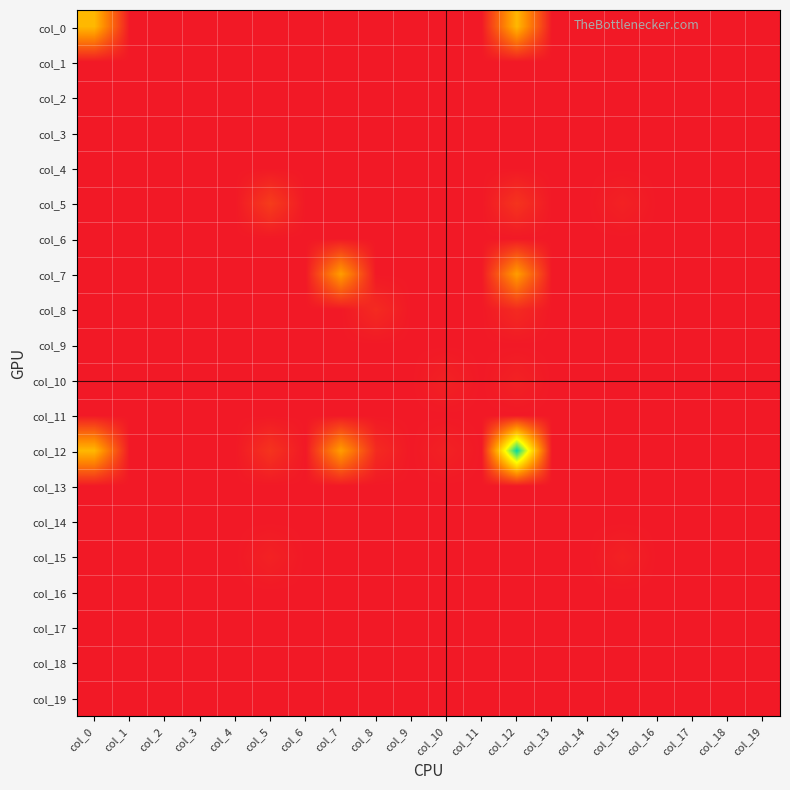

At how many categories does at least one series exceed 2?

4